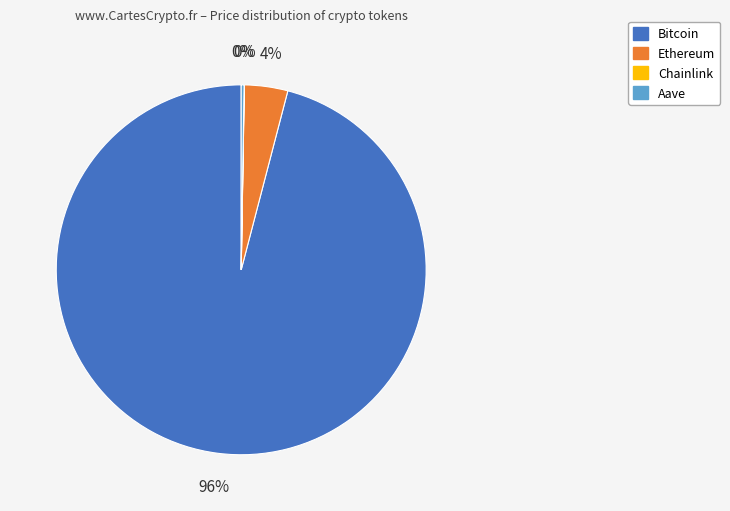

What is the largest slice in the pie chart?

Bitcoin